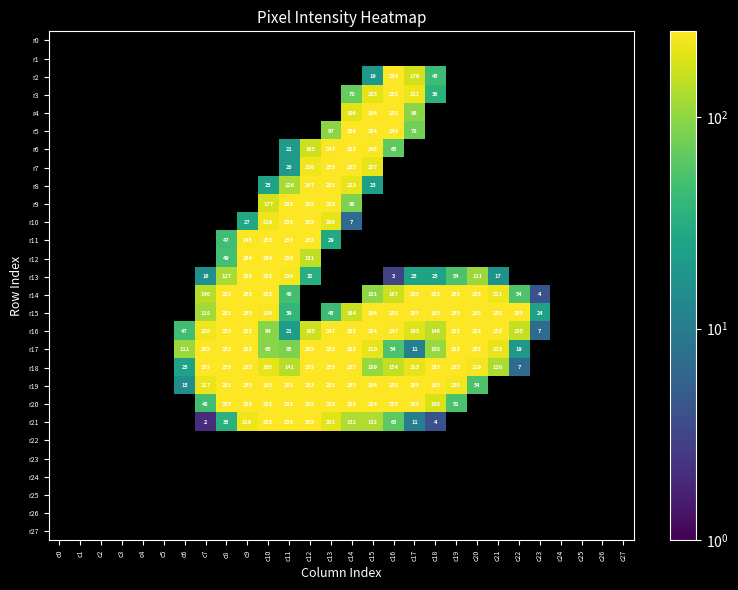

Which category has the highest value across all series?

c16